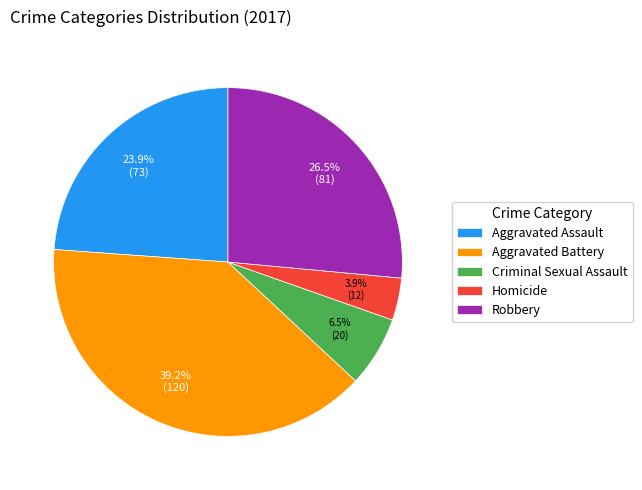

Between Homicide and Aggravated Battery, which is larger?

Aggravated Battery